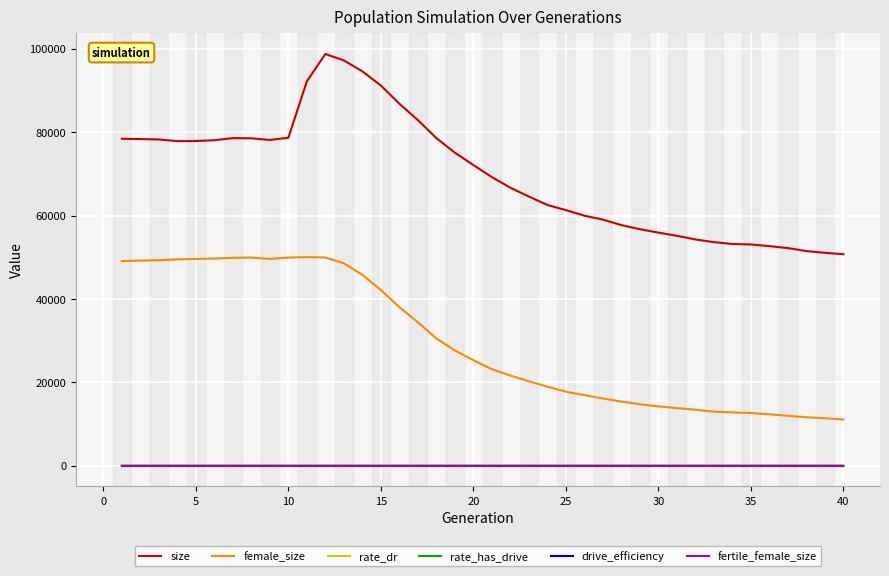

Which series has the largest total across all categories?

size